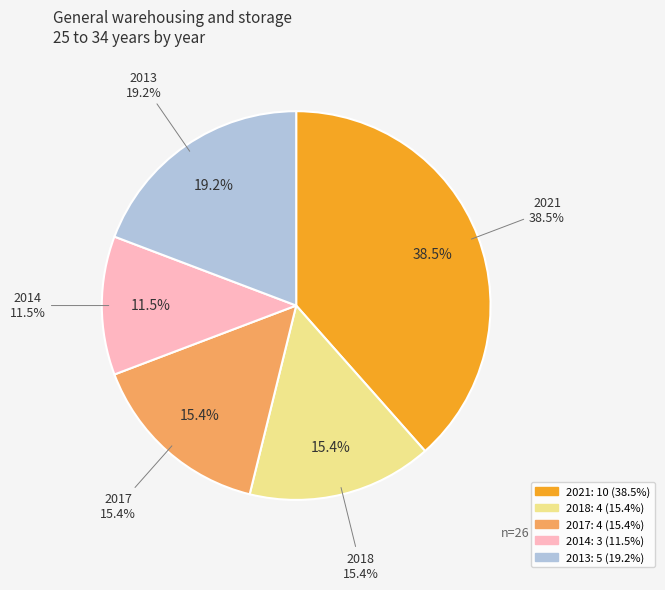

To the nearest percent, what is the average slice percentage?

20%